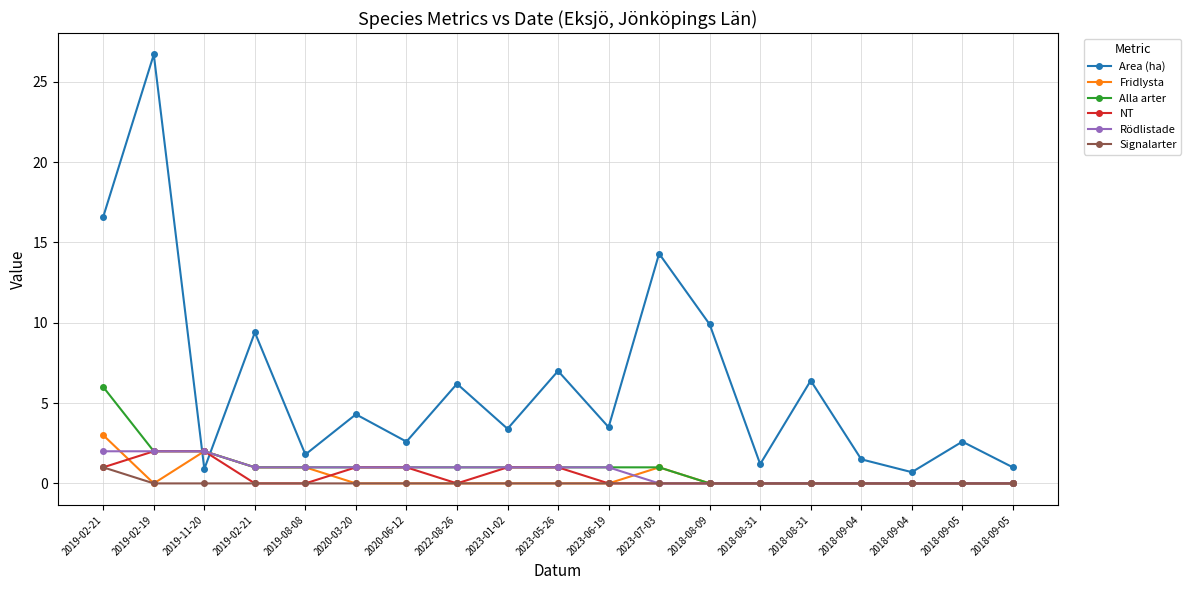

At which category is the sum across all series the highest?

2019-02-19